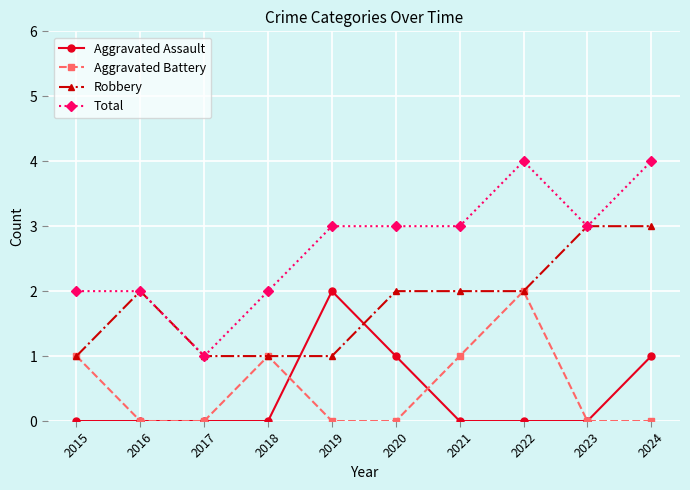

How many lines are shown in the chart?

4